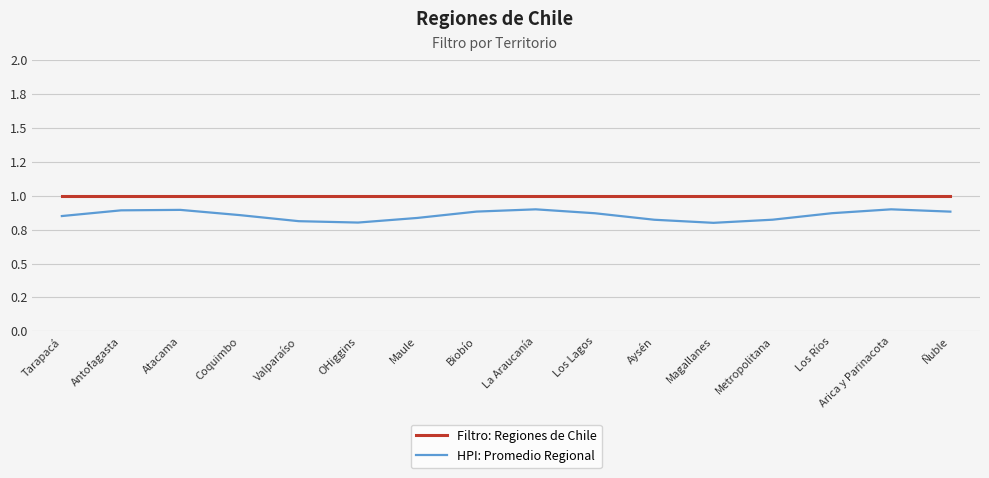

What are all the series names shown in the legend?

Filtro: Regiones de Chile, HPI: Promedio Regional